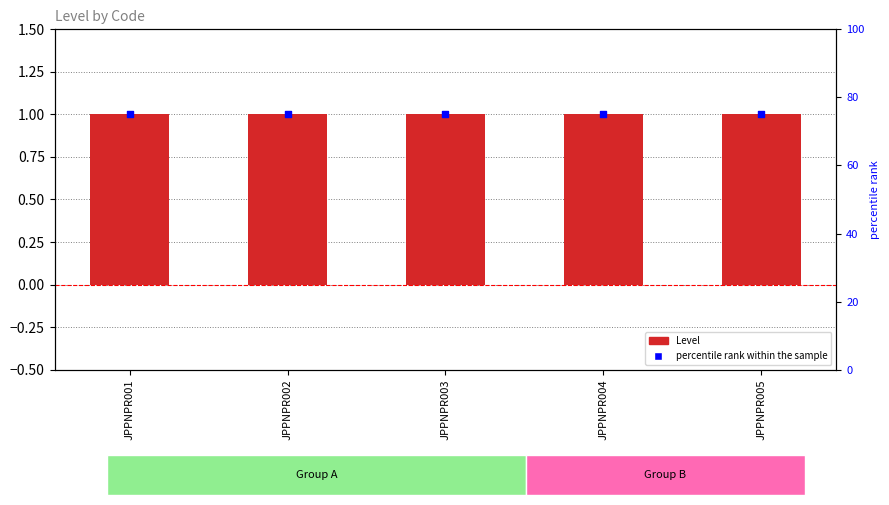

What is the total value across all series at JPPNPR004?

76